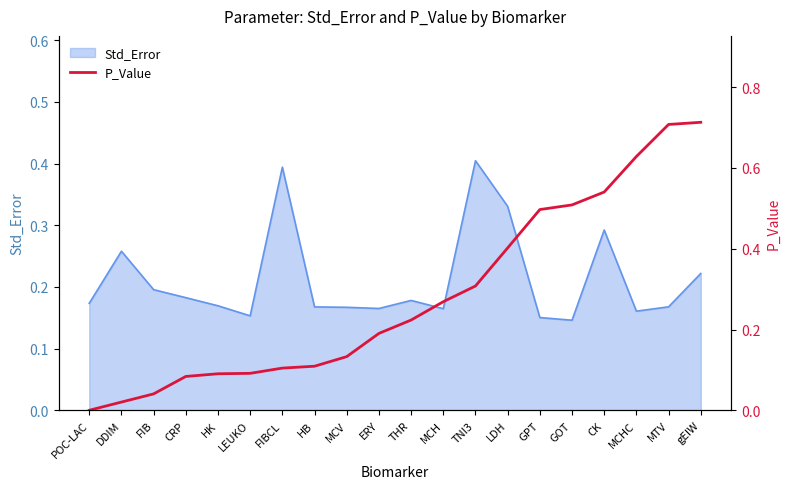

List the labels in order of value, smallest first.

POC-LAC, DDIM, FIB, CRP, HK, LEUKO, FIBCL, HB, MCV, ERY, THR, MCH, TNI3, LDH, GPT, GOT, CK, MCHC, MTV, gEIW